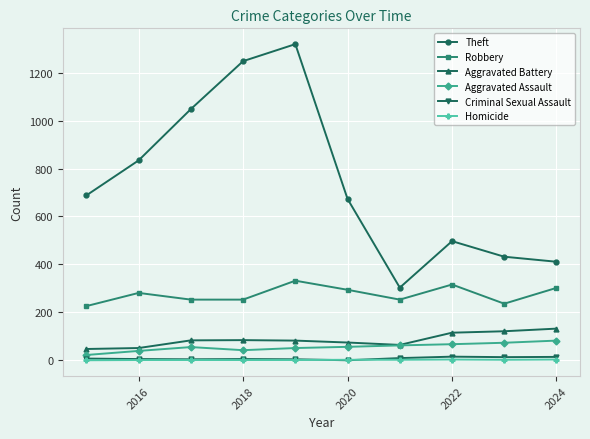

In Criminal Sexual Assault, how many points are higher than both neighbors (excluding endpoints)?

2